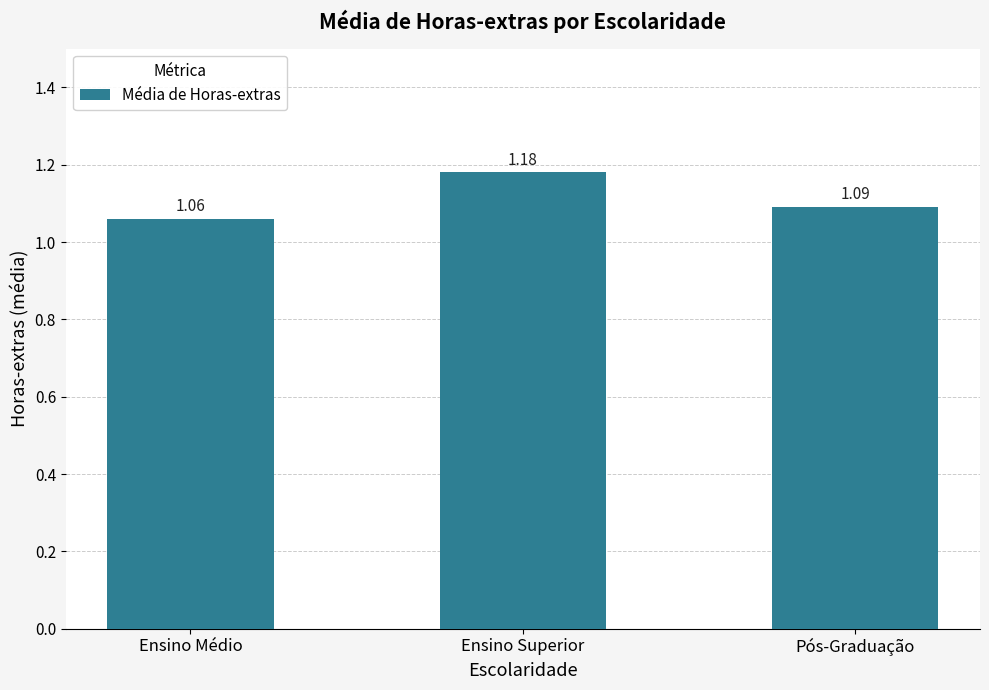

Rank the categories by value from lowest to highest.

Ensino Médio, Pós-Graduação, Ensino Superior